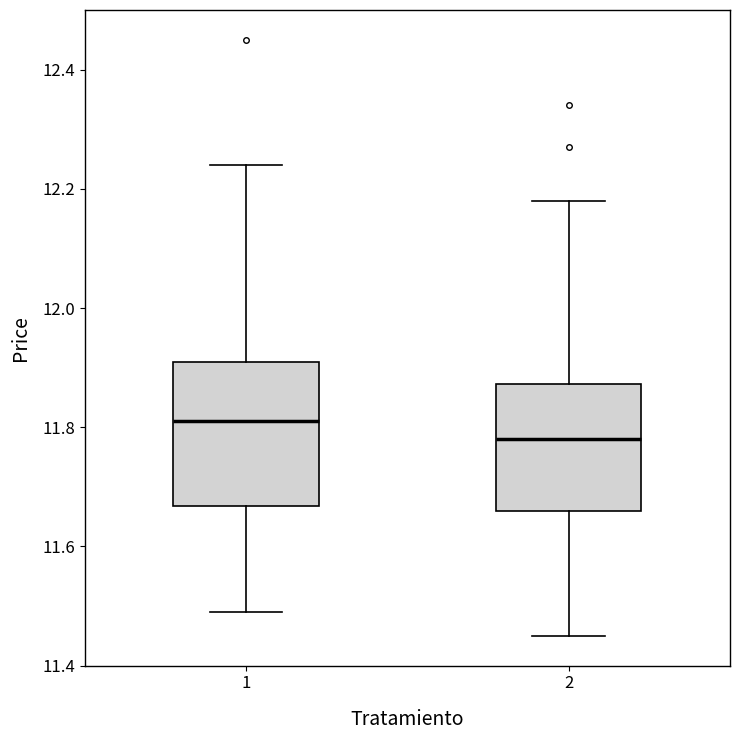

Comparing the boxes themselves (not the whiskers), which one is the tallest?

1